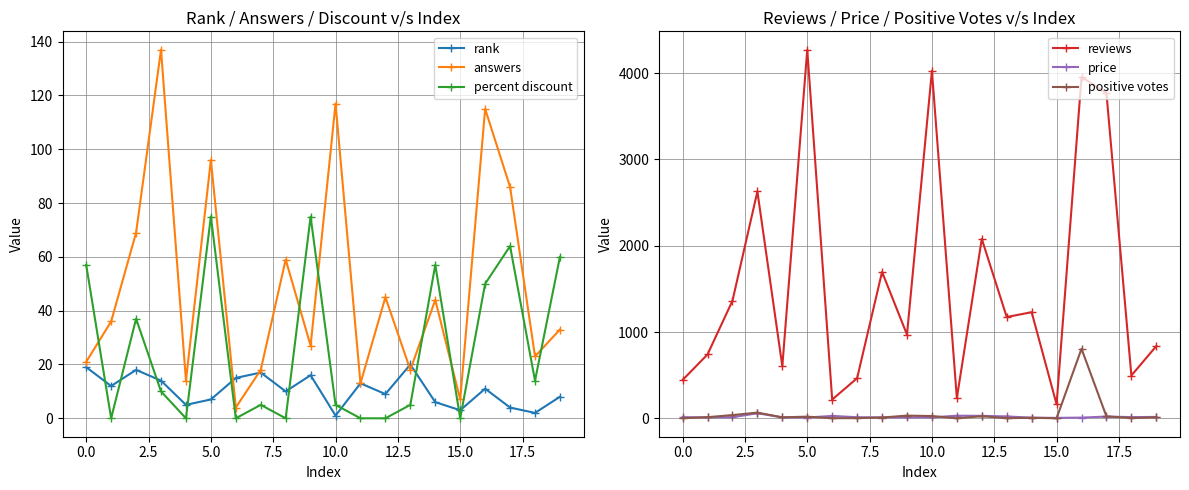

How many times do percent discount and answers cross each other?

6